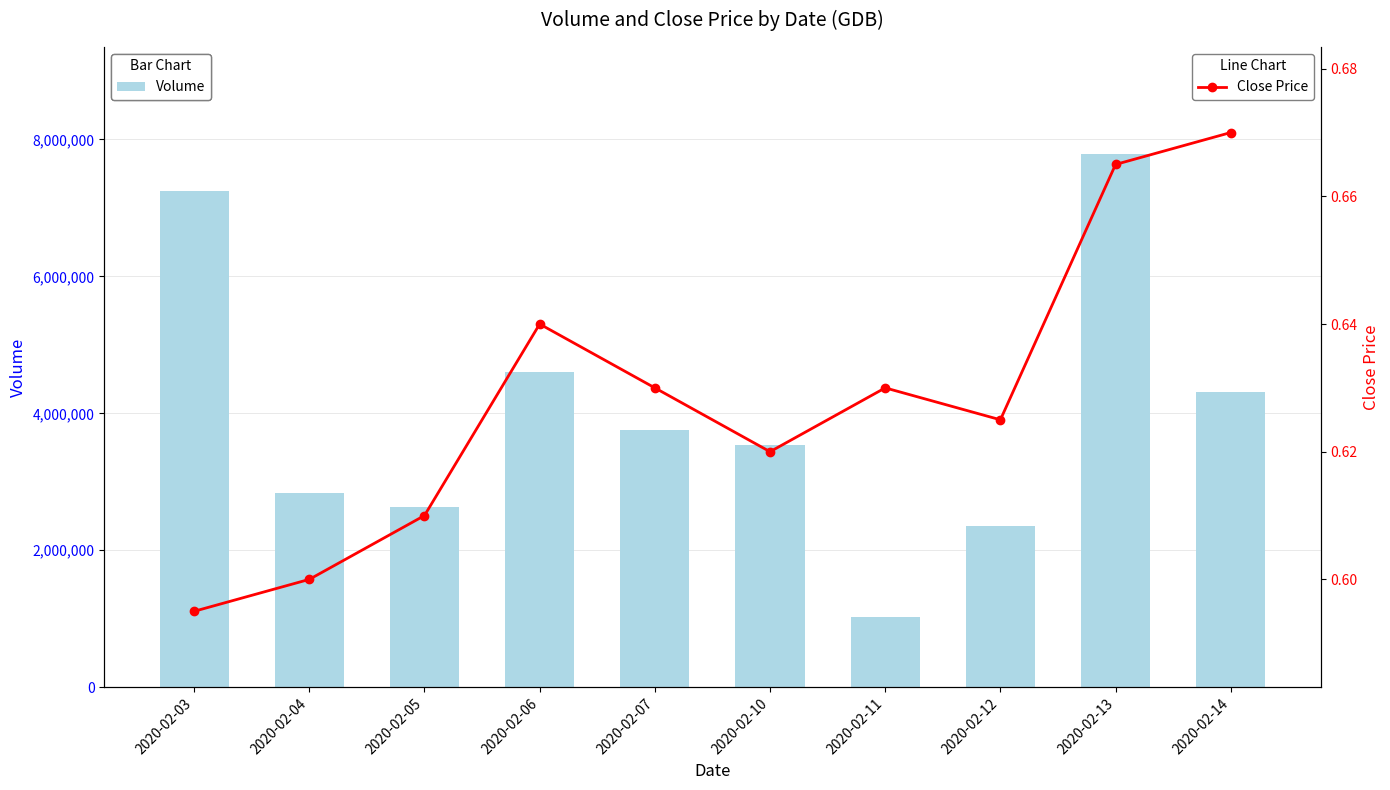

At which label does Volume first exceed 3763500?

2020-02-03